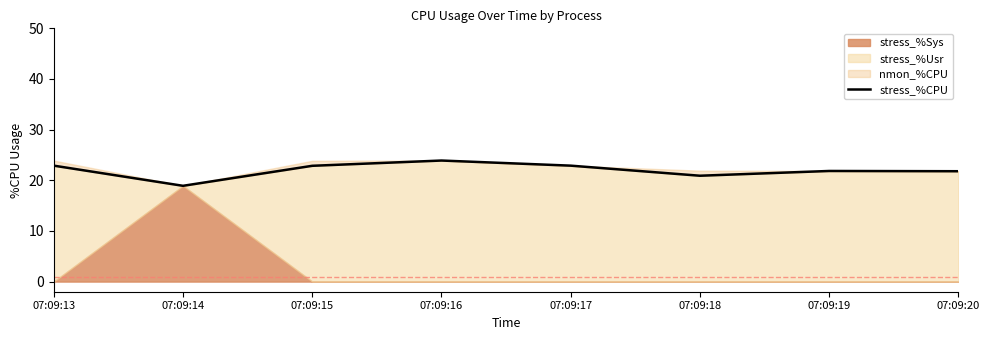

Rank the categories by value from highest to lowest.

07:09:16, 07:09:13, 07:09:17, 07:09:15, 07:09:19, 07:09:20, 07:09:18, 07:09:14